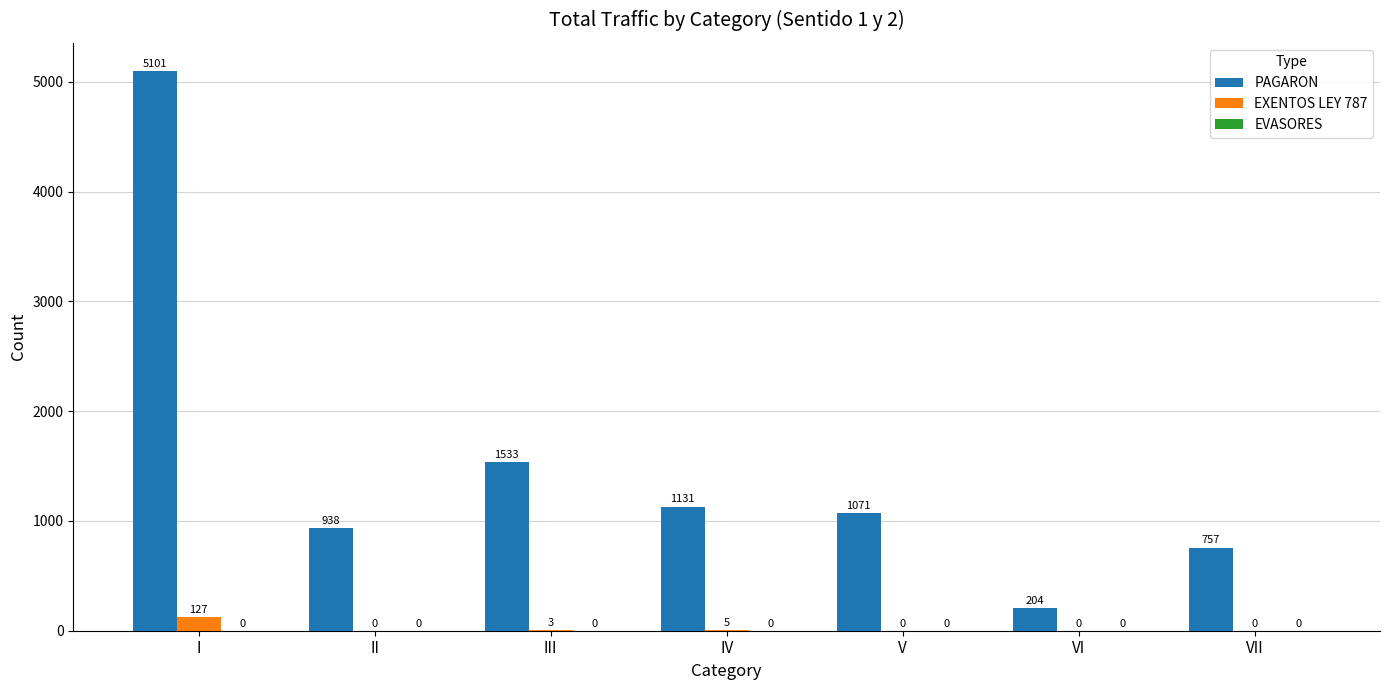

At which label is EXENTOS LEY 787 closest to 63?

IV